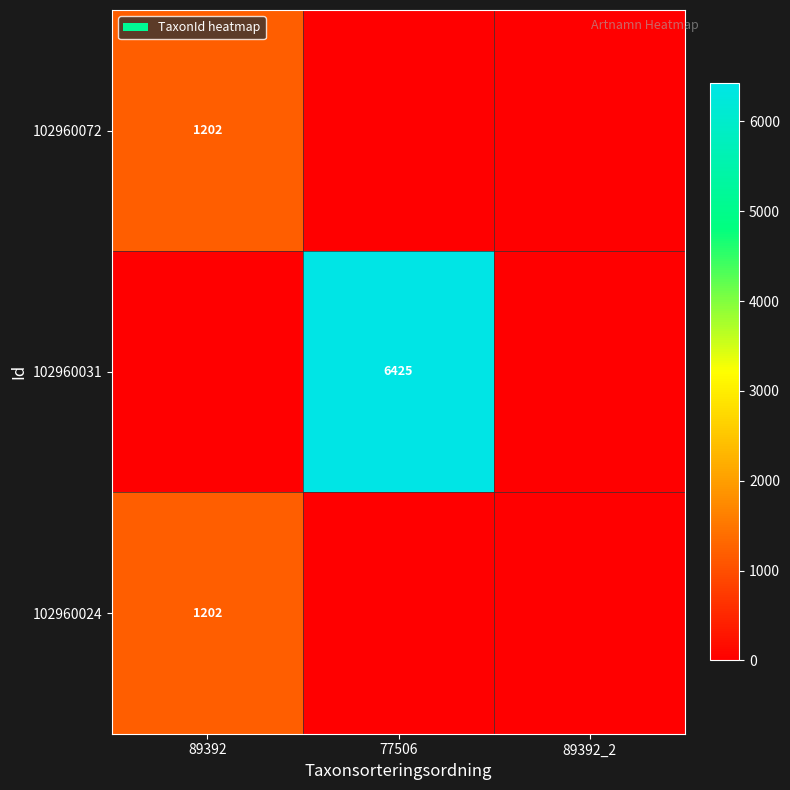

How many data points does each series have?

3